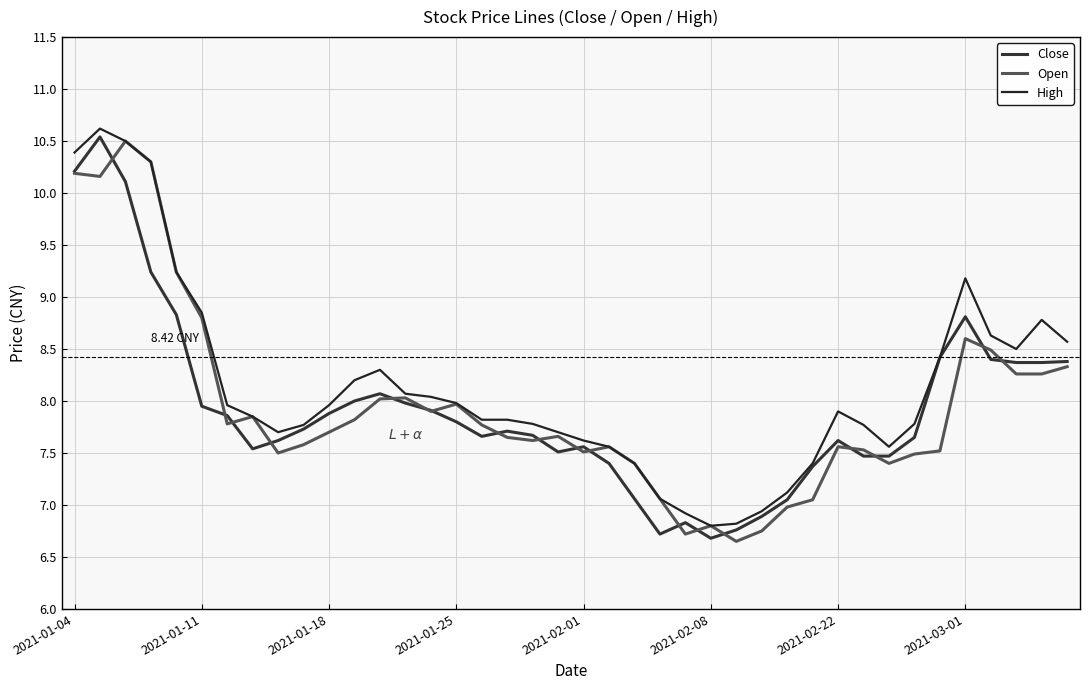

How many lines are shown in the chart?

3